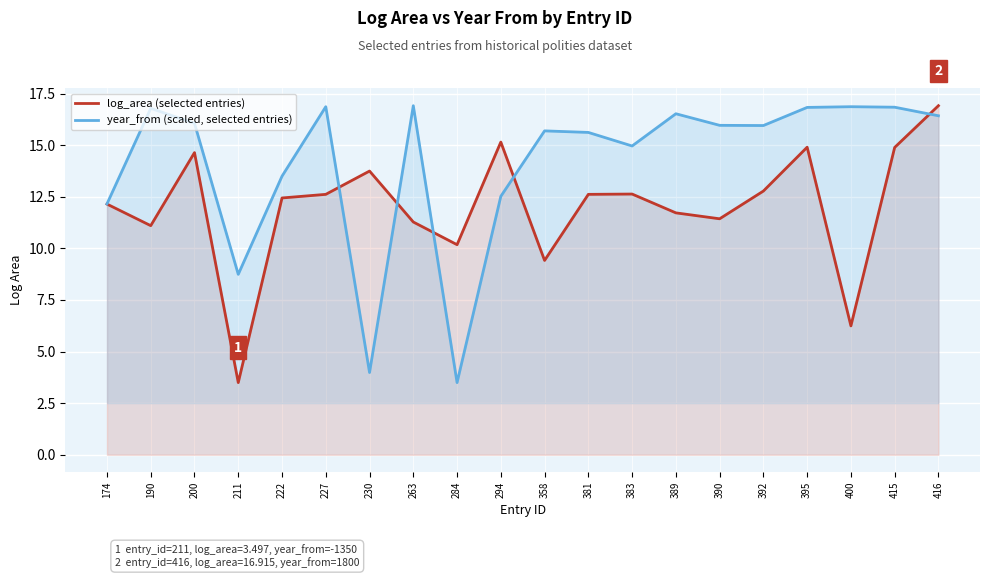

Which series changed the most between 211 and 284?

log_area (selected entries)